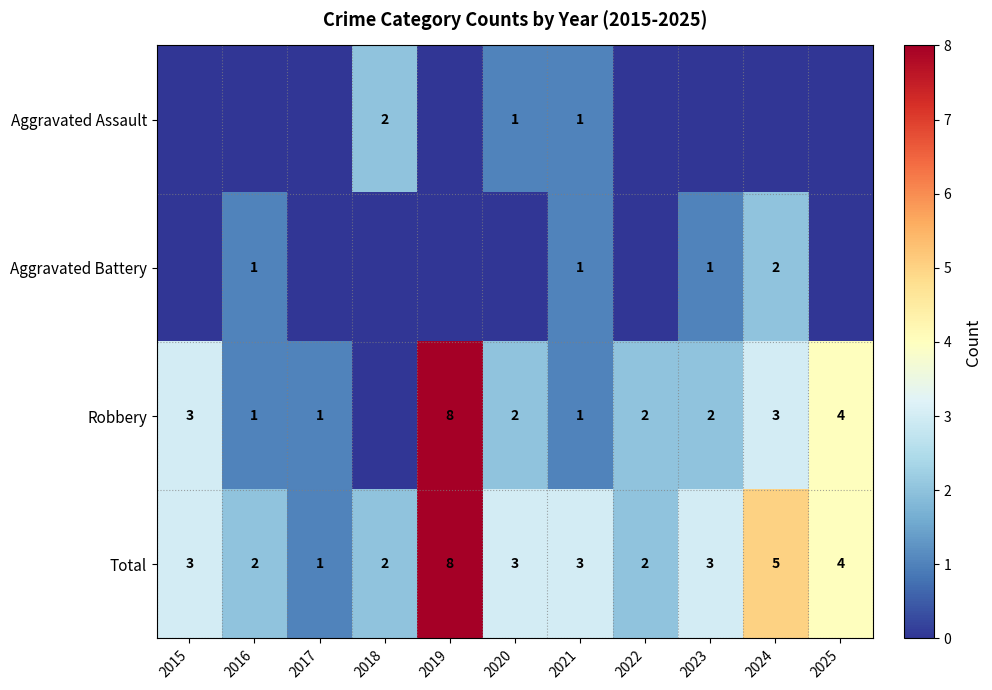

What is the sum of all Total values?

36